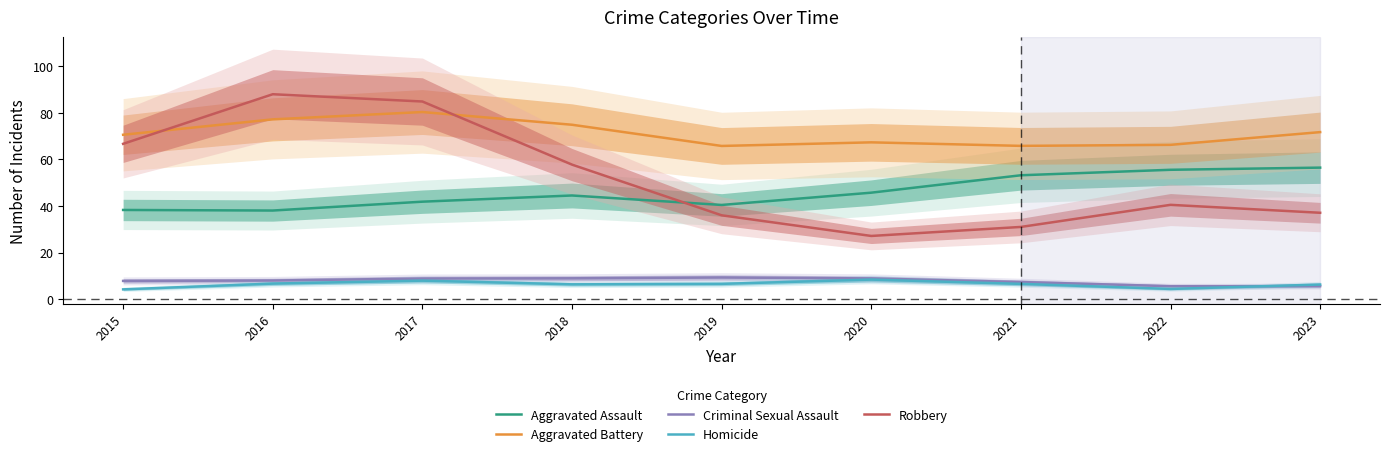

Which series has the largest range (max minus min)?

Robbery